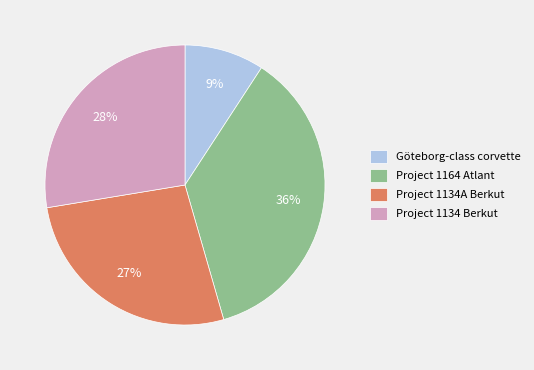

To the nearest percent, what is the average slice percentage?

25%